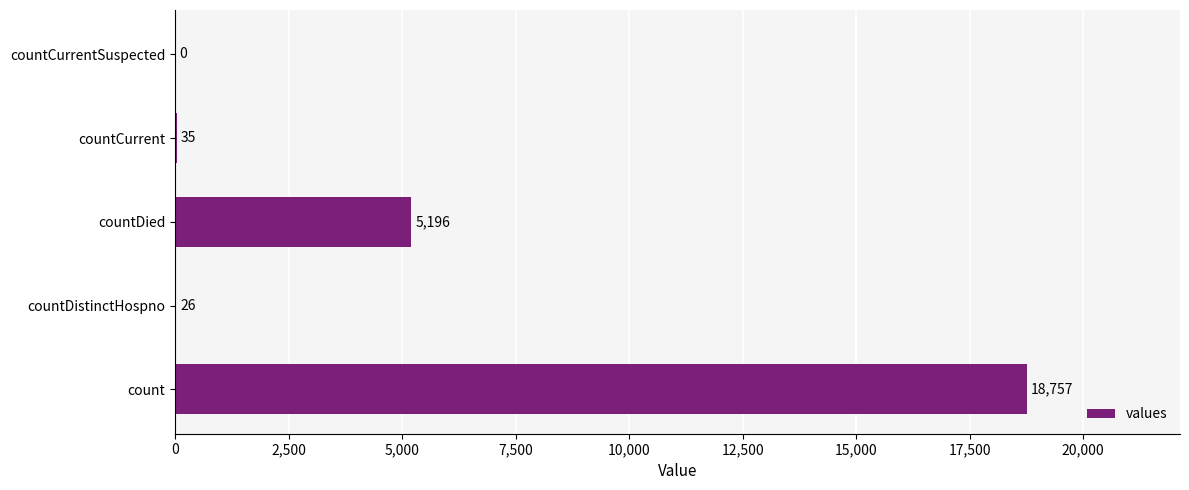

Where is the data nearest to the value 9378?

countDied